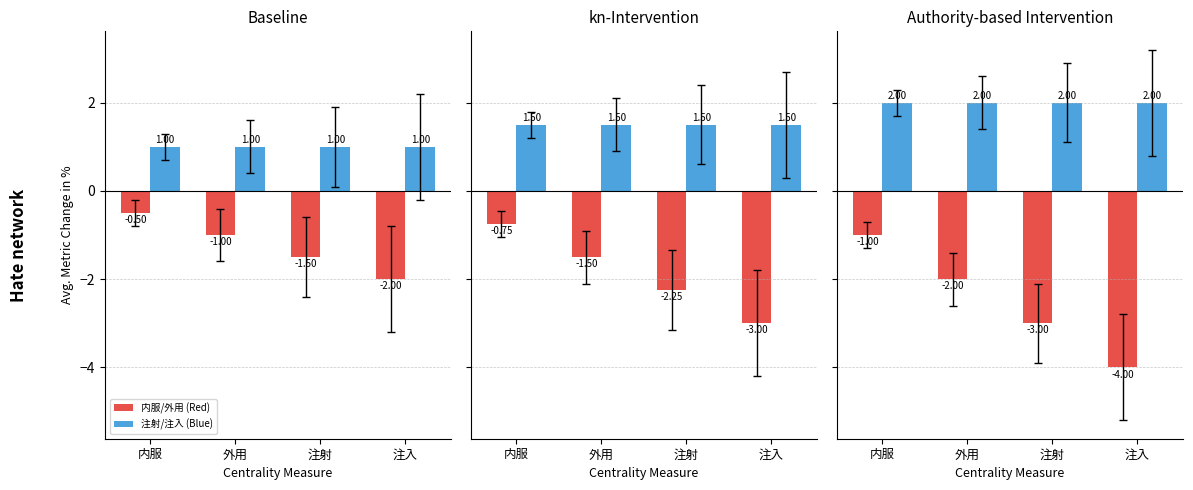

At which category does the chart reach its minimum across all series?

注入